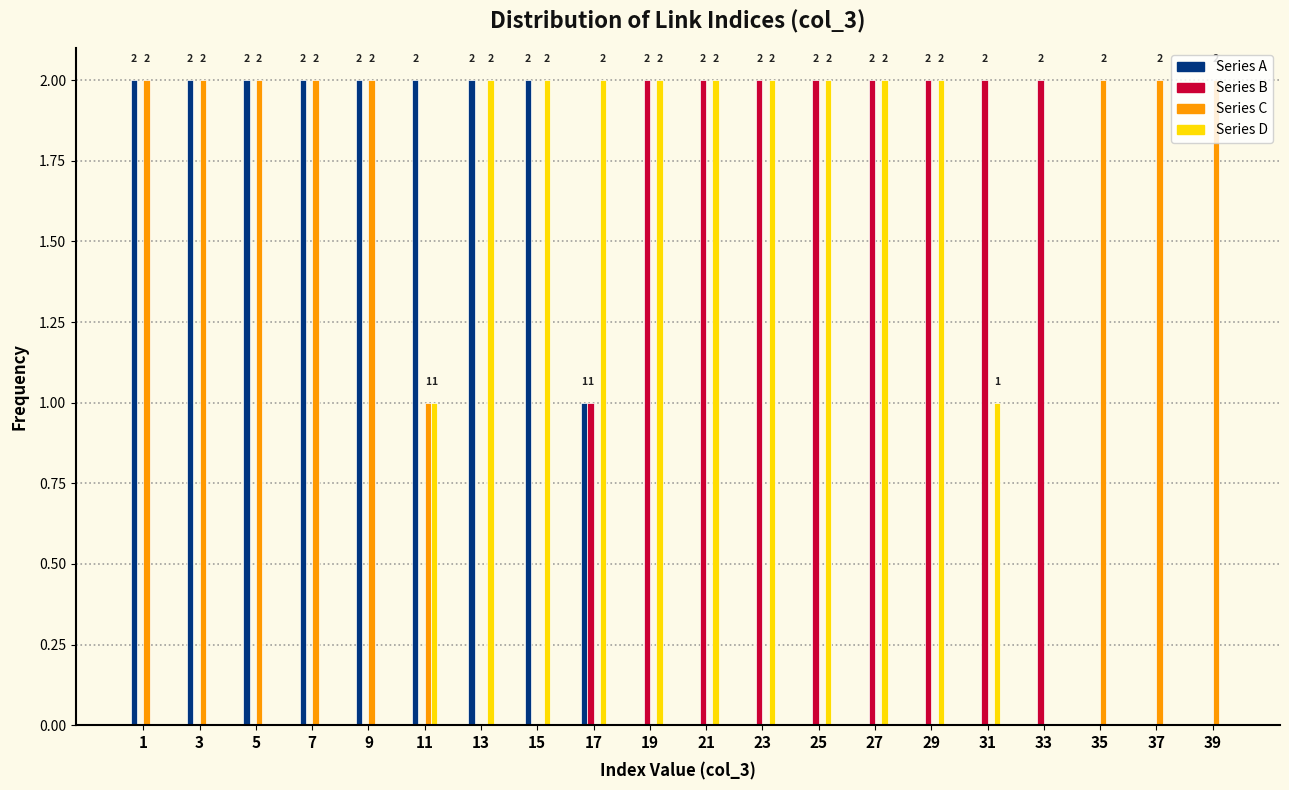

What is the total value across all series at 11?

4